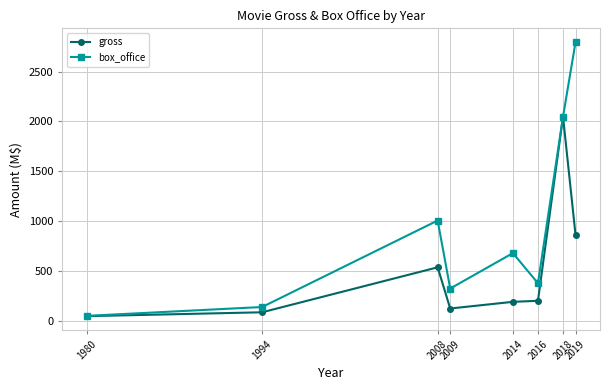

What is the average value of the box_office series?

926.1